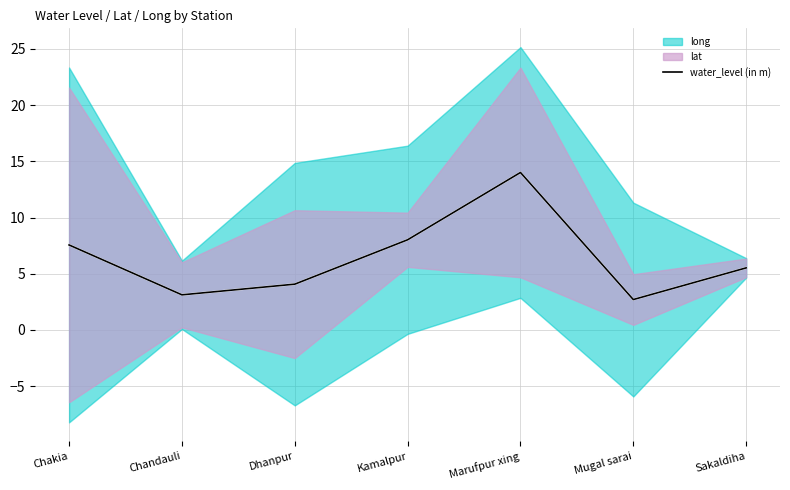

What is the label of the 7th point from the left?

Sakaldiha